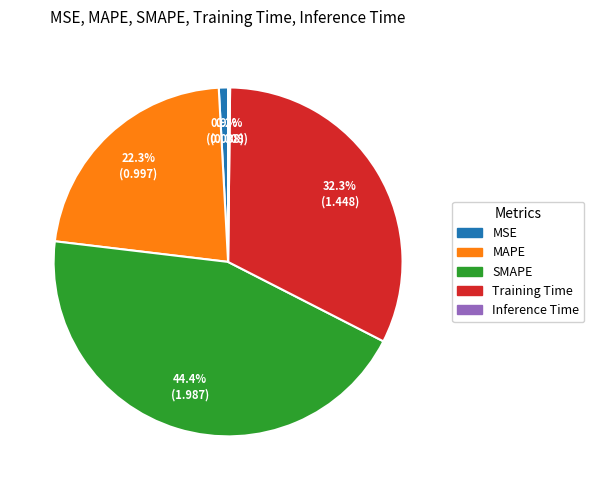

Which has a higher value, Training Time or MSE?

Training Time